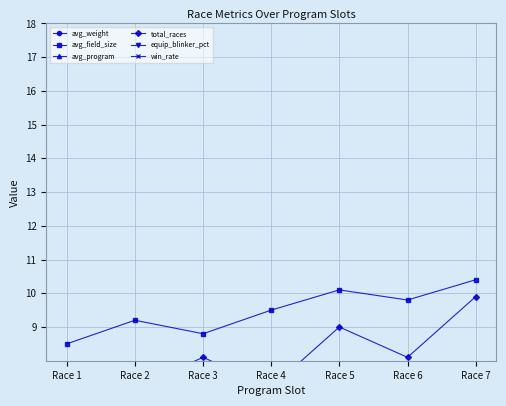

At which category does avg_field_size reach its first local valley?

Race 3